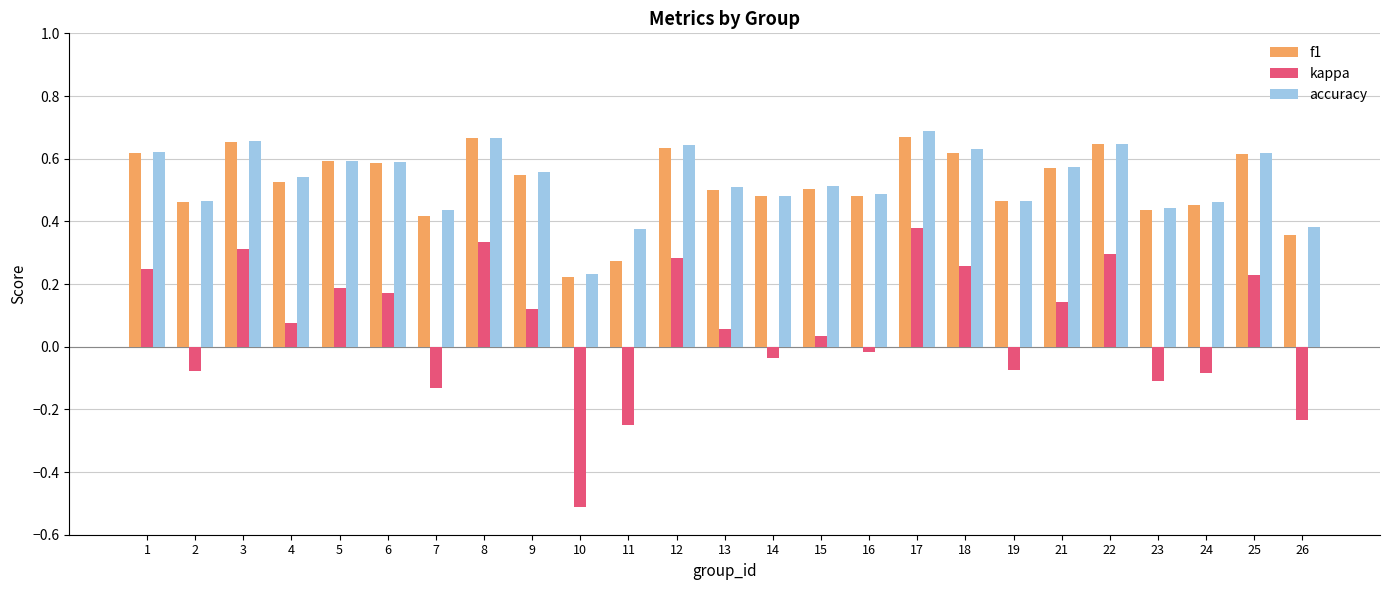

At which category is the sum across all series the highest?

17